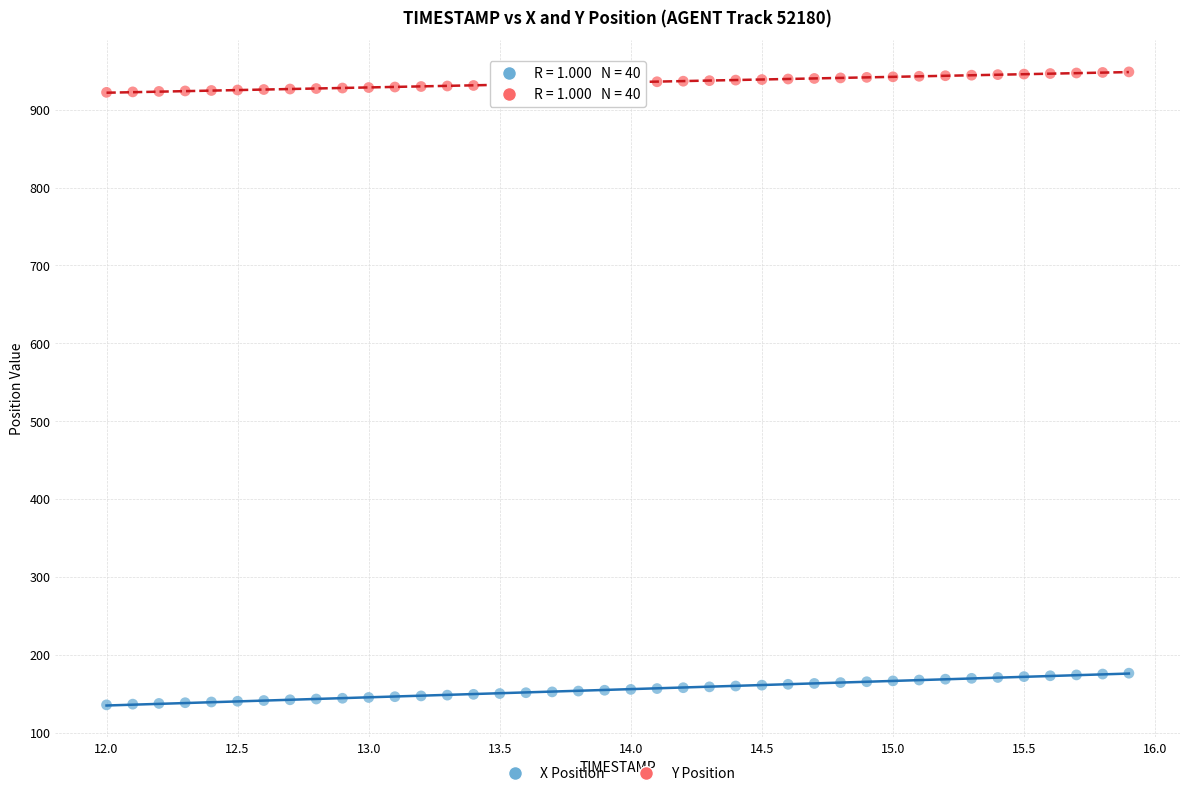

Which series contains the lowest Y value?

X Position